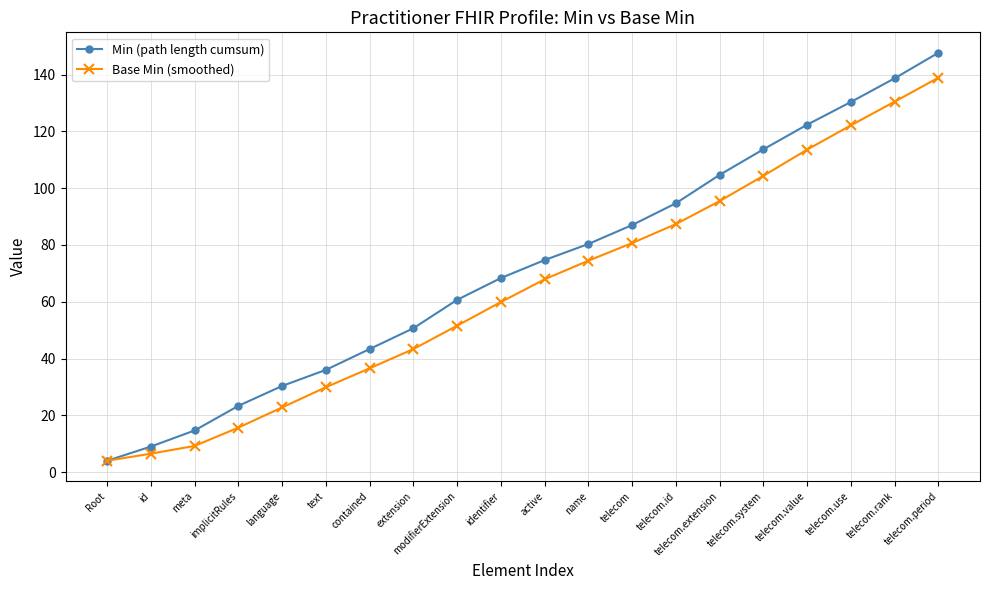

What is the smallest value displayed?

4.0